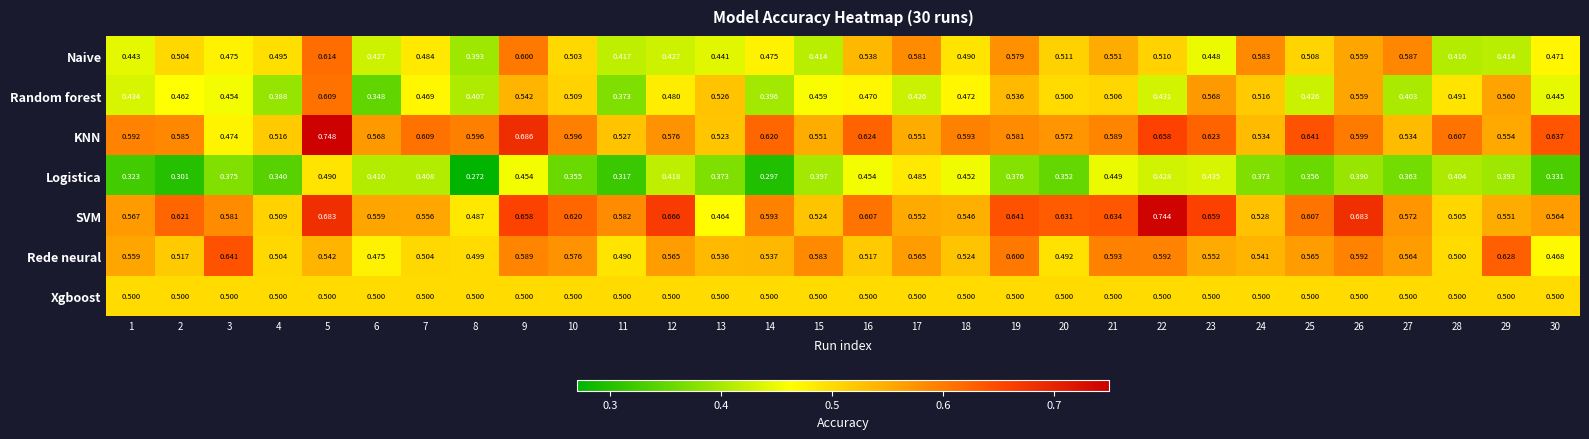

At 16, list the series in order from largest to smallest.

KNN, SVM, Naive, Rede neural, Xgboost, Random forest, Logistica